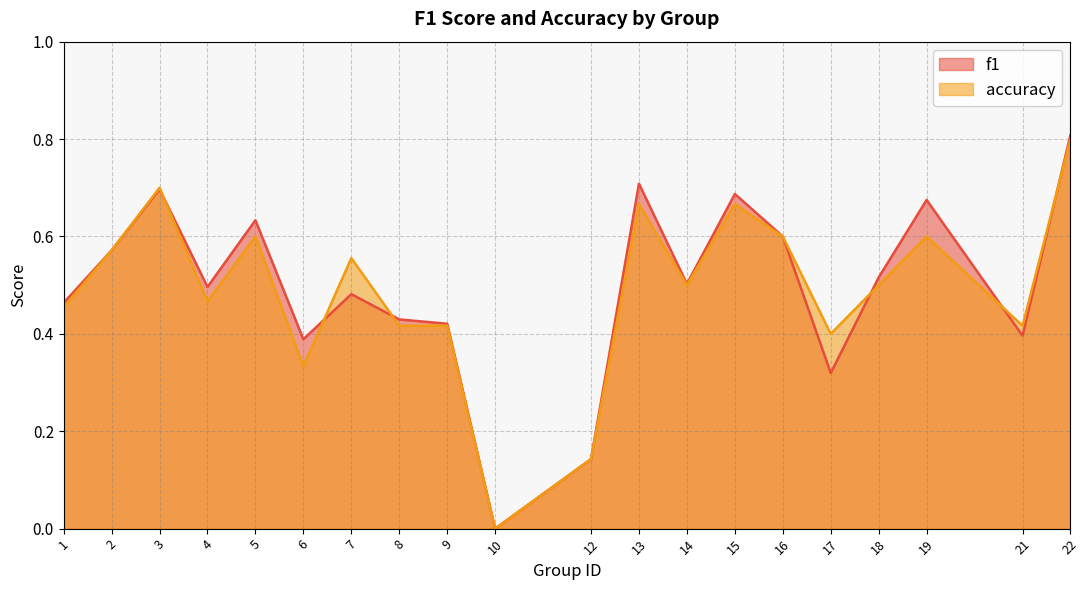

What is the difference between the maximum and minimum values in the accuracy series?

0.8